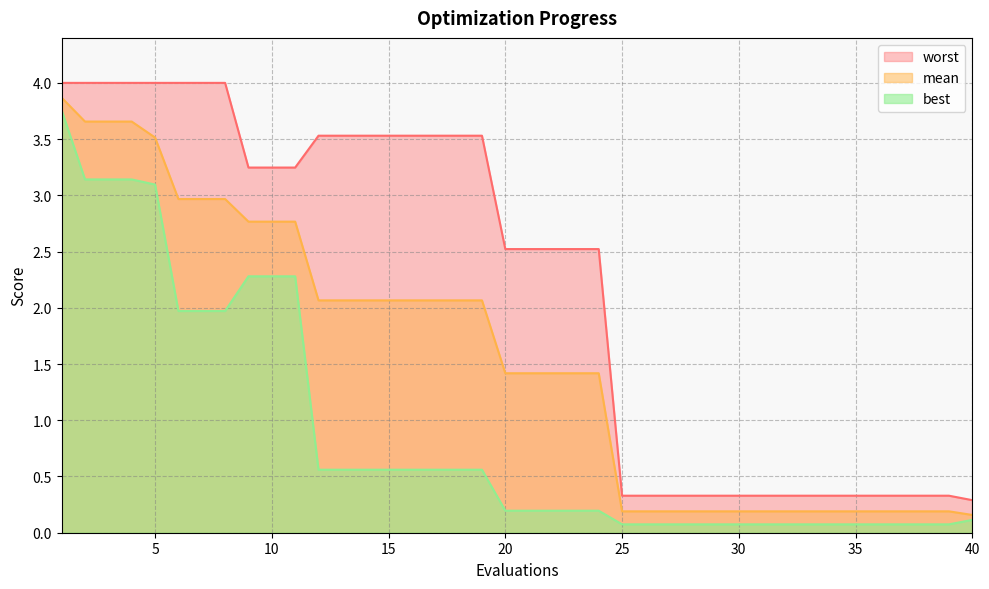

How many data points does each series have?

40